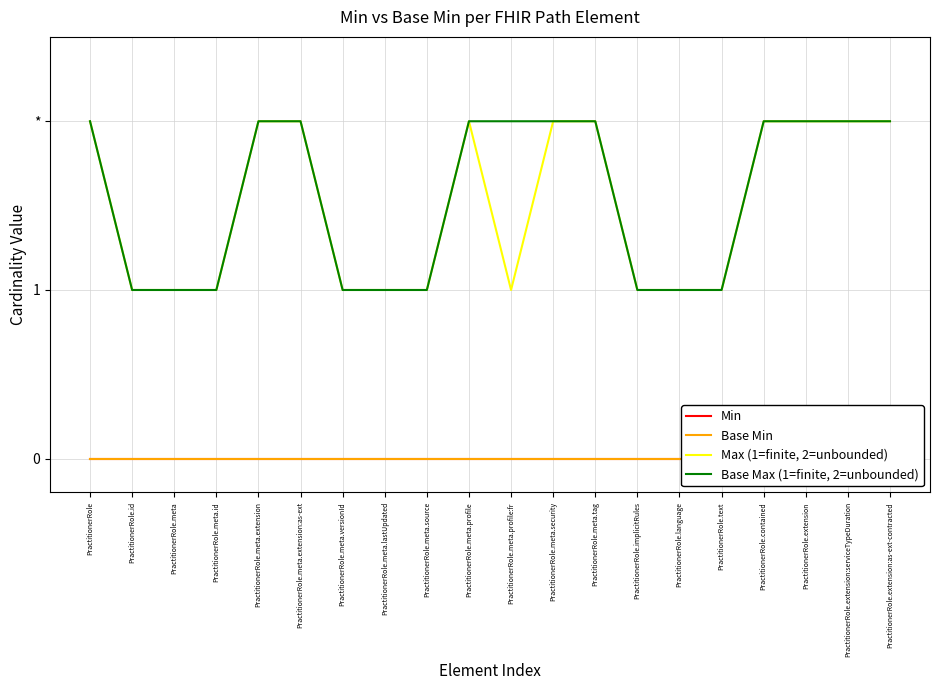

What are all the series names shown in the legend?

Min, Base Min, Max (1=finite, 2=unbounded), Base Max (1=finite, 2=unbounded)